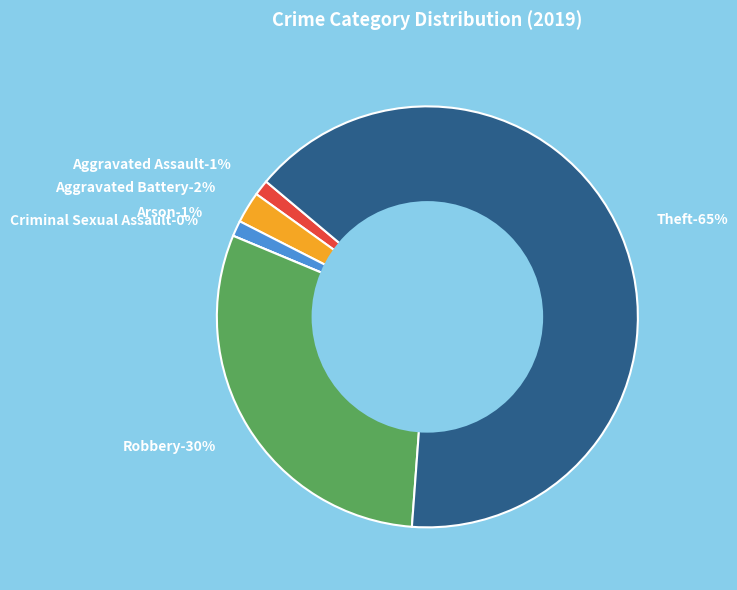

To the nearest percent, what is the difference between the largest and smallest slice percentages?

65%